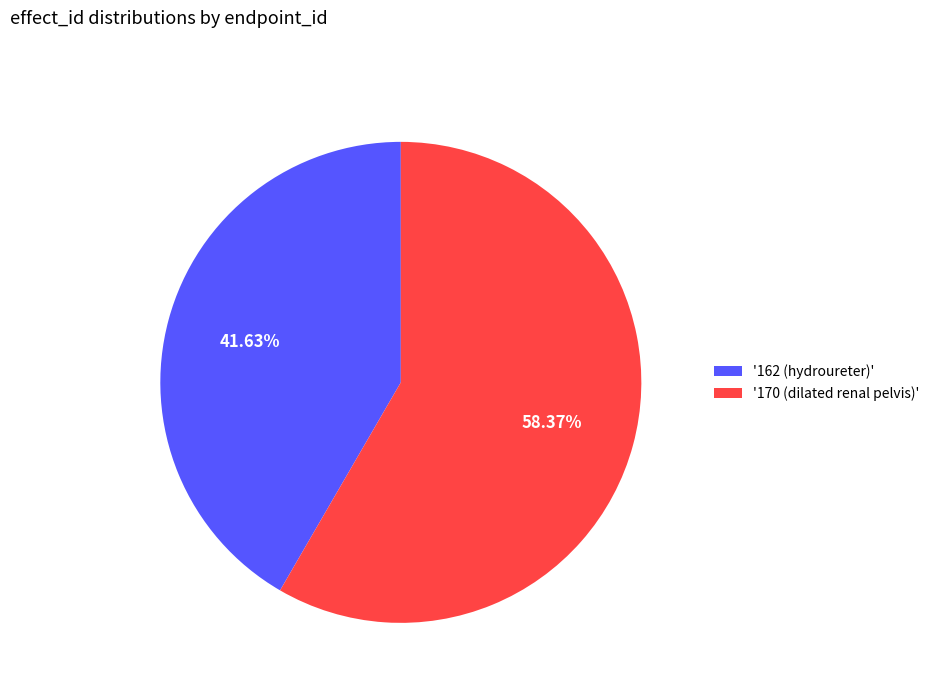

Do '170 (dilated renal pelvis)' and '162 (hydroureter)' together represent more than half of the pie?

Yes